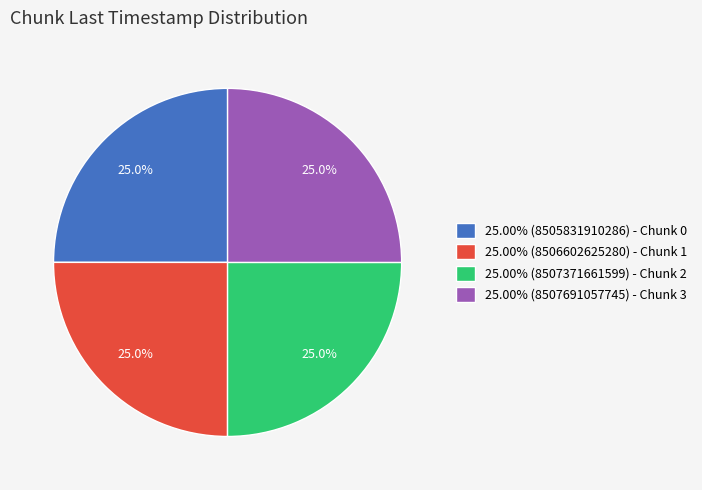

Approximately how many times larger is the value at 25.00% (8507371661599) - Chunk 2 compared to 25.00% (8507691057745) - Chunk 3?

1.0